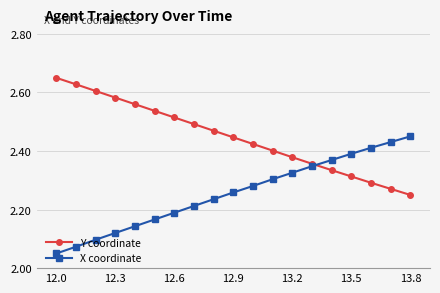

Count the Y coordinate values in the range 2 to 3.

19